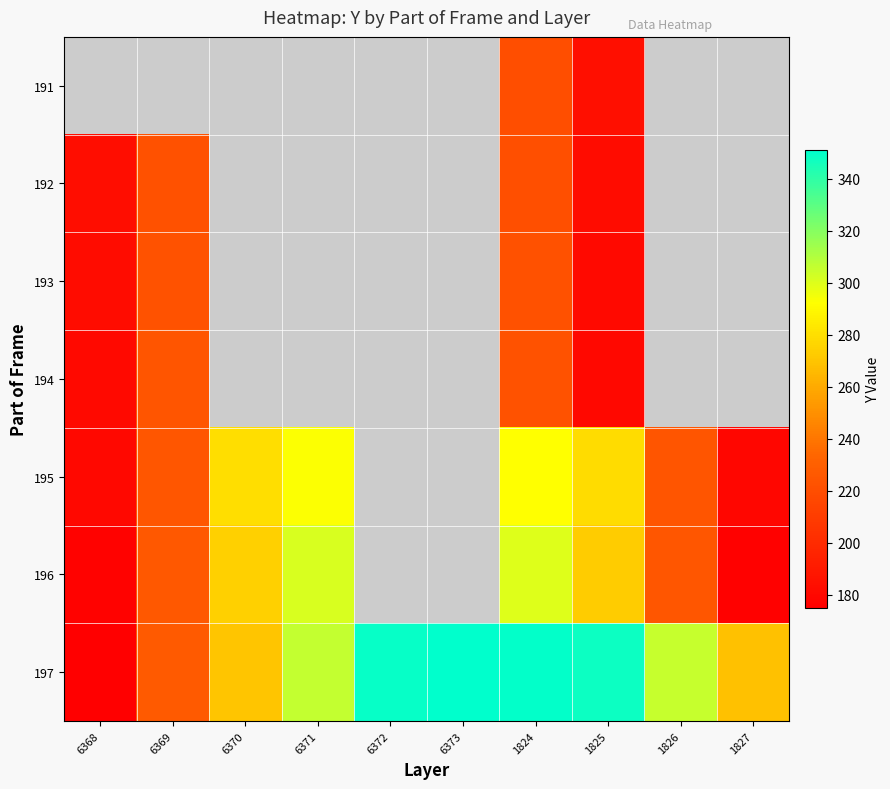

At which label does 193 reach its peak?

6369